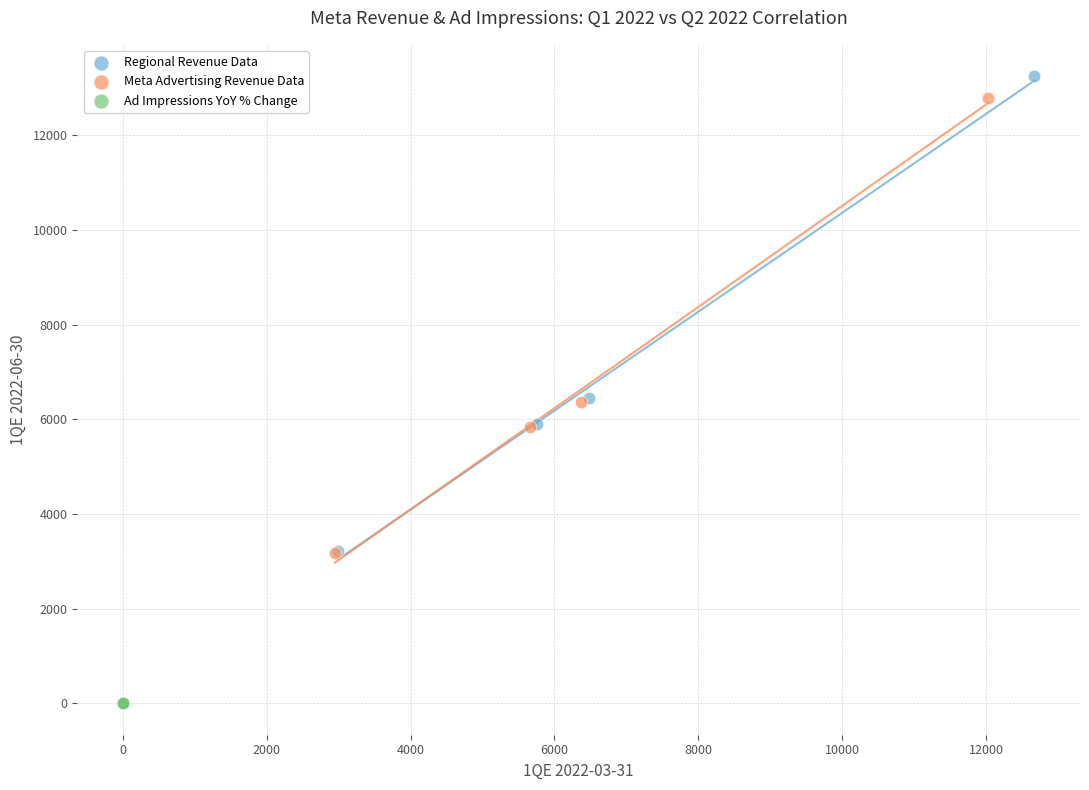

Which series has the widest spread of Y values?

Regional Revenue Data